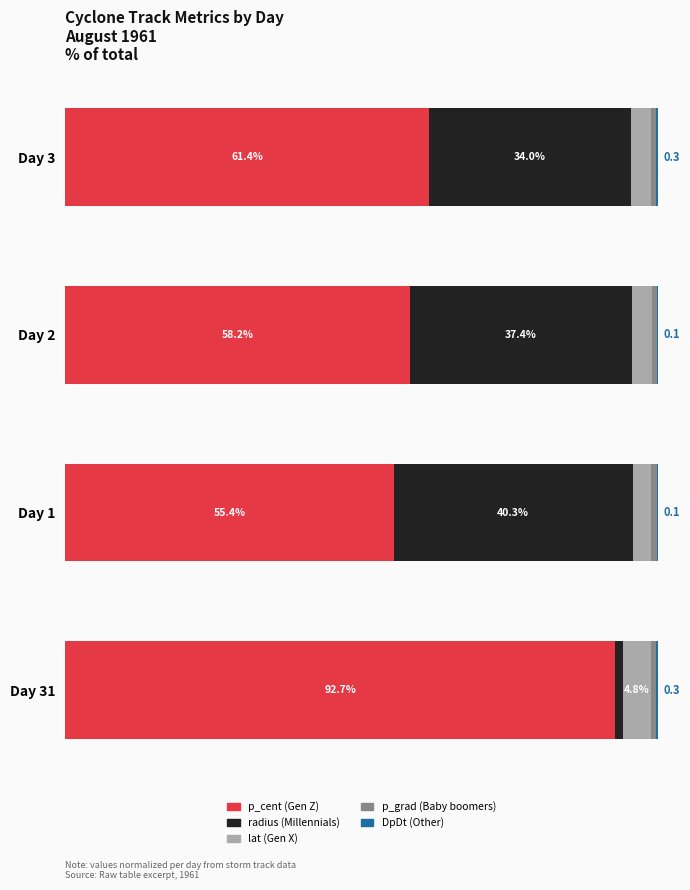

Count the number of categories in the chart.

4